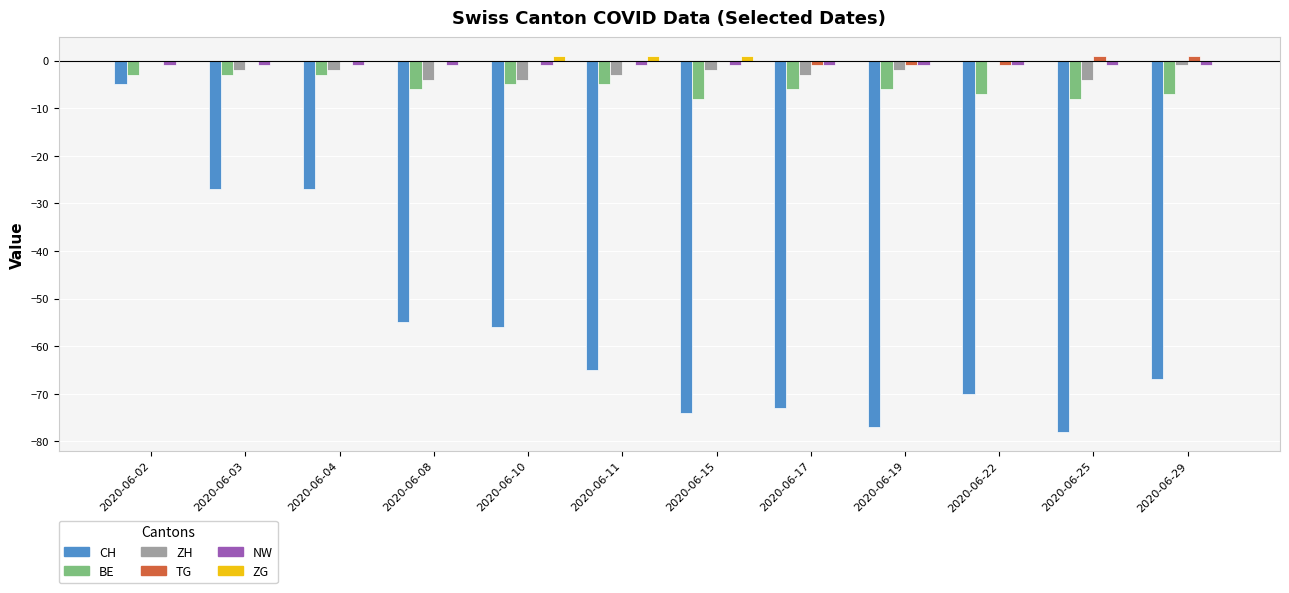

What is the total value across all series at 2020-06-04?

-33